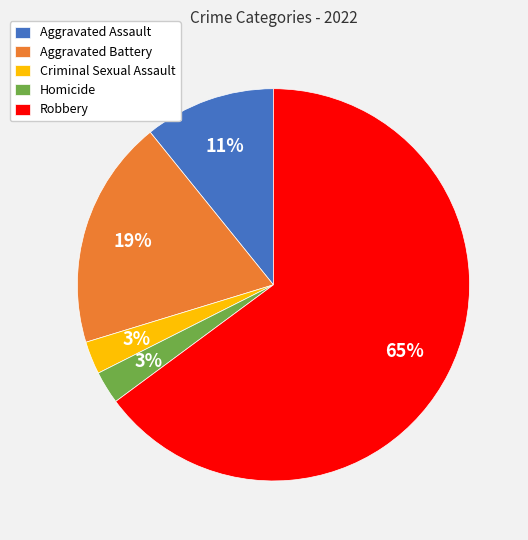

To the nearest percent, what is the difference between the Aggravated Assault and Homicide slice percentages?

8%